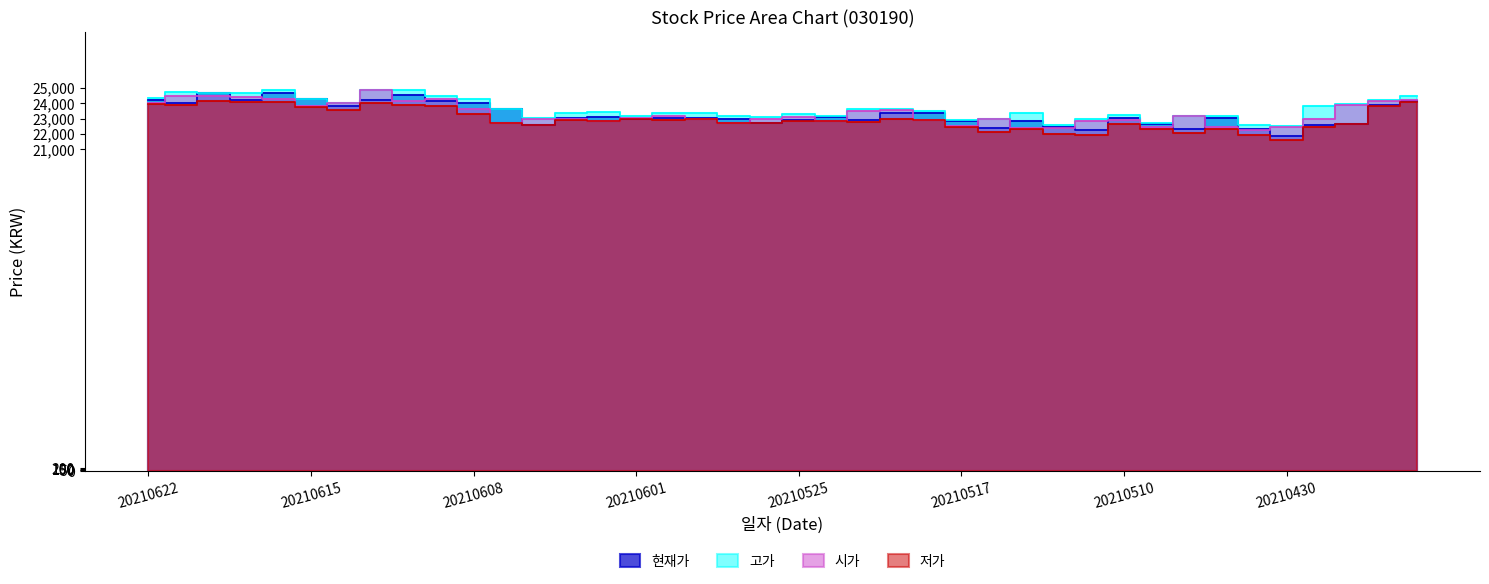

Which series changed the most between 20210609 and 20210429?

현재가